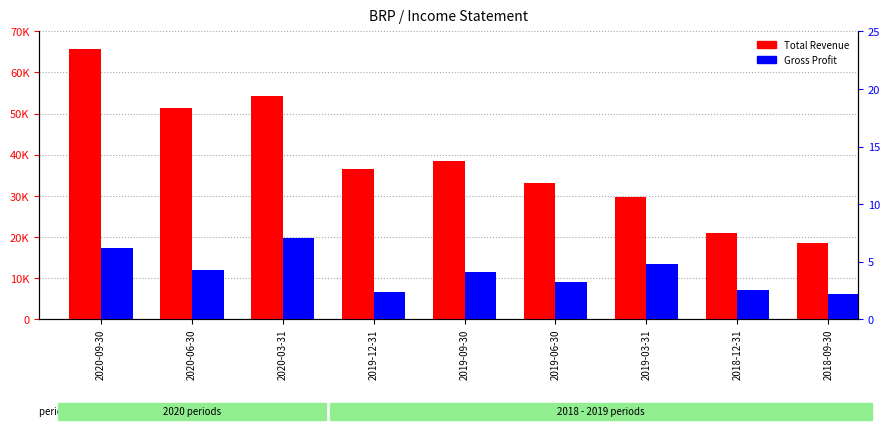

Are the bars horizontal?

No